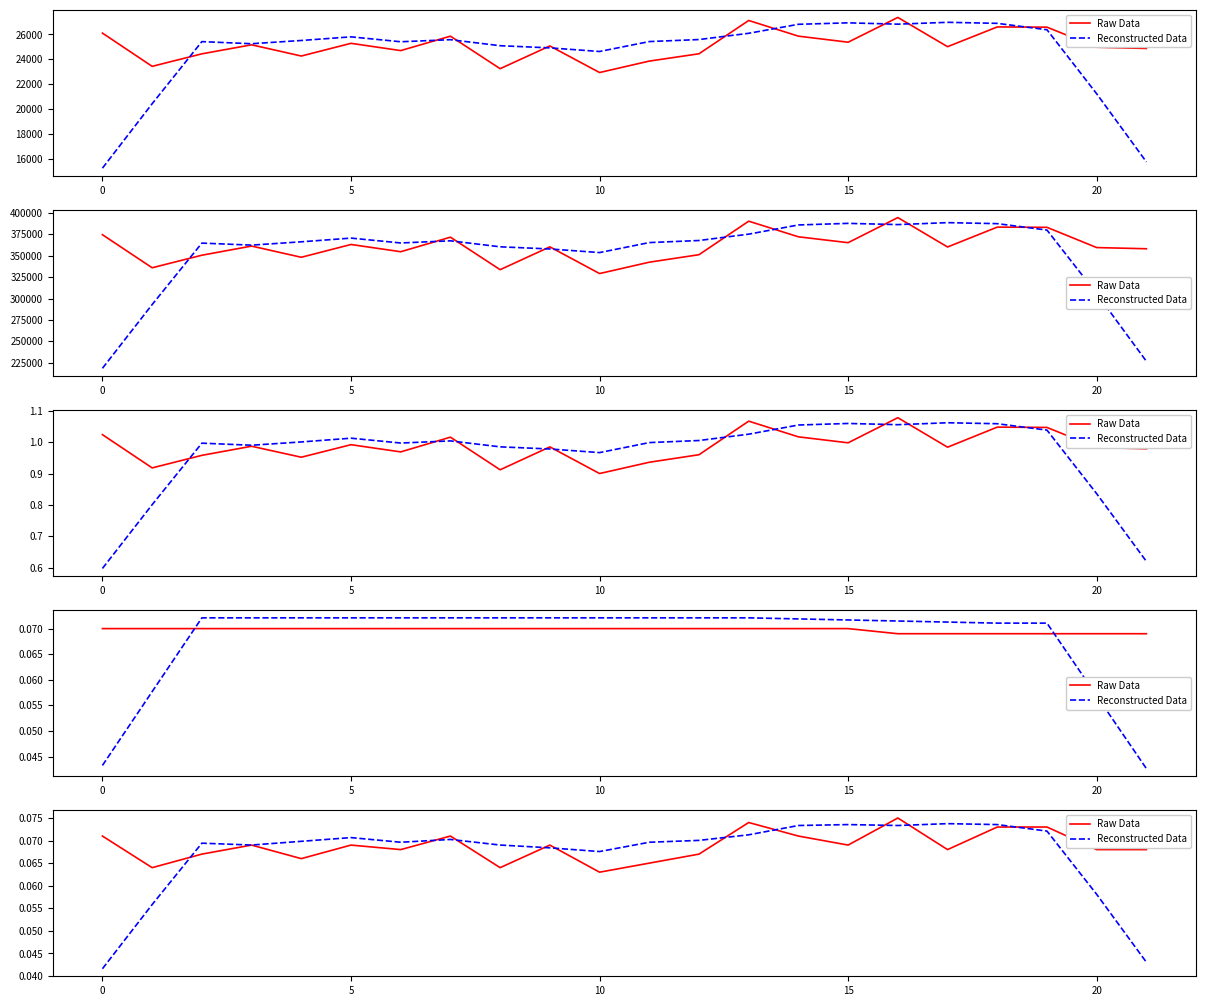

Is it true that Reconstructed Data equals 0.0 at 8?

False